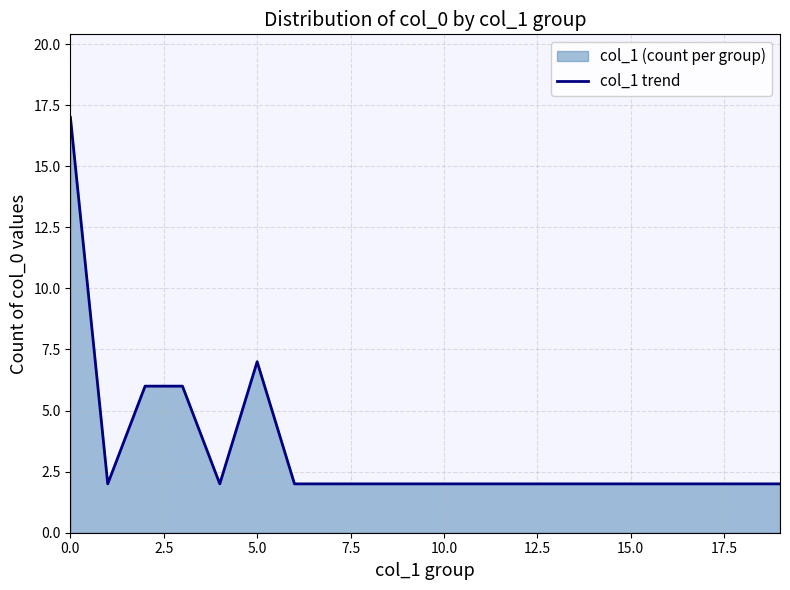

What is the minimum value shown in the chart?

2